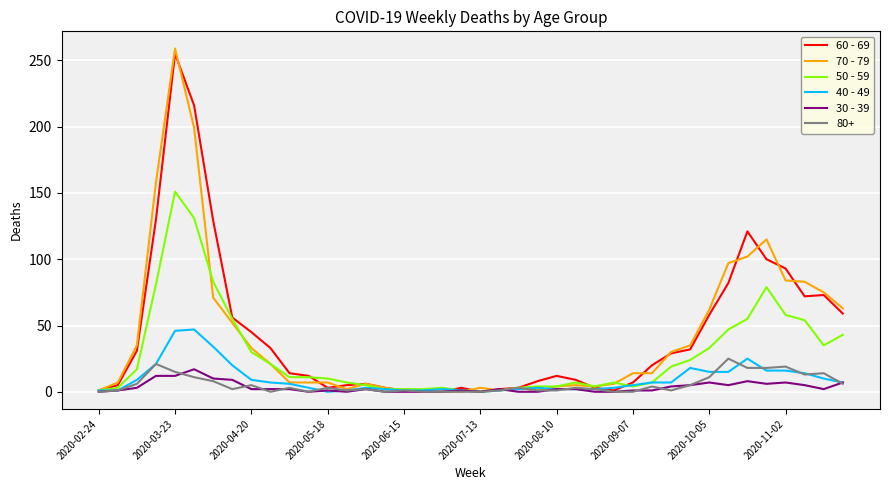

Rank the series by their maximum value, from lowest to highest.

30 - 39, 80+, 40 - 49, 50 - 59, 60 - 69, 70 - 79